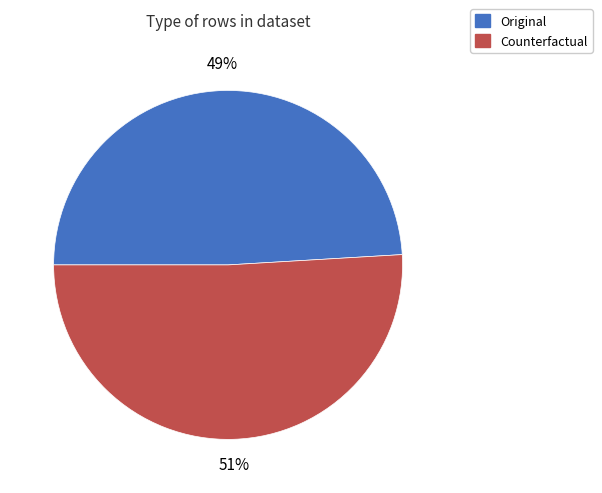

Combined, do Counterfactual and Original account for over 50%?

Yes